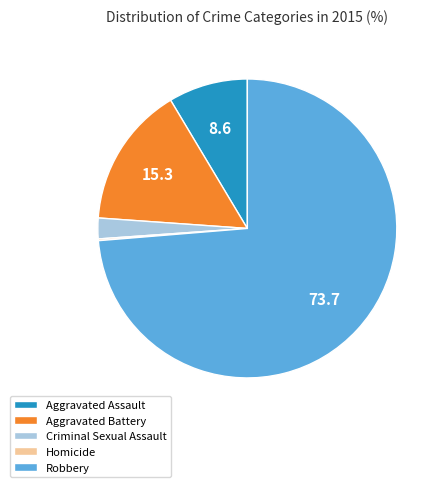

Which slice is the largest?

Robbery